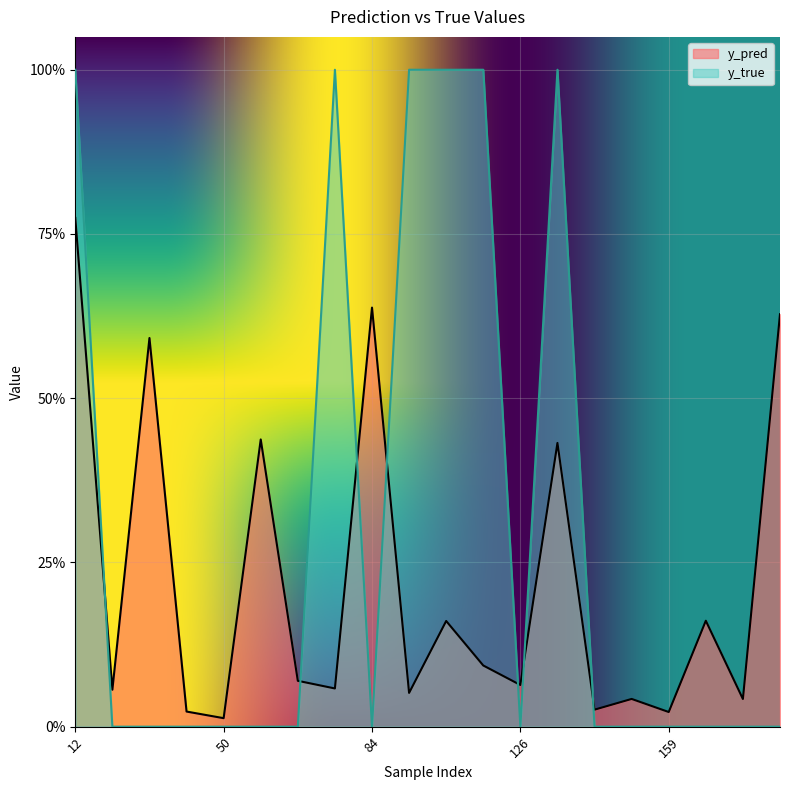

What are all the series names shown in the legend?

y_pred, y_true